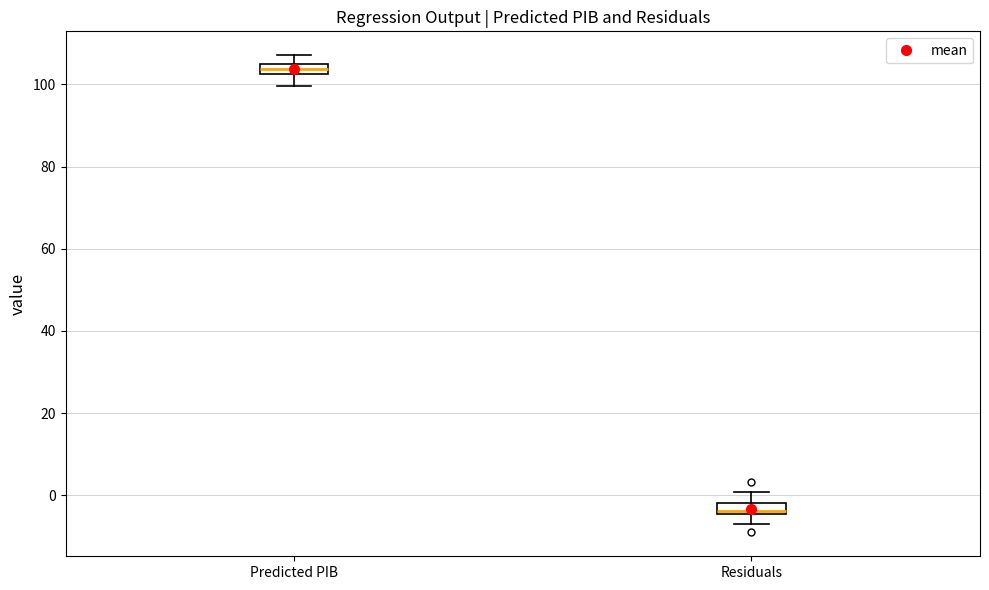

Where is the upper edge of the box for Predicted PIB on the y-axis? The values are not printed on the chart, so give them approximately, as read against the axis.

104